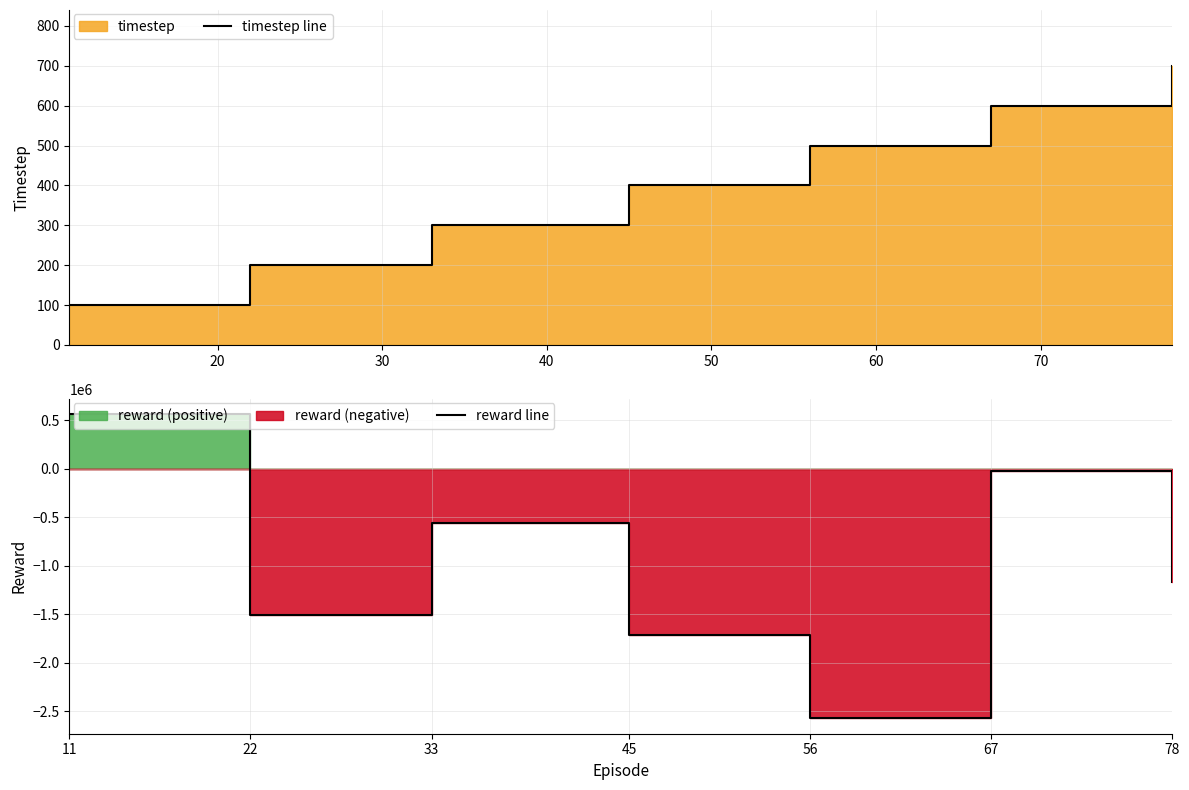

What is the sum of all reward line values?

-7000838.3